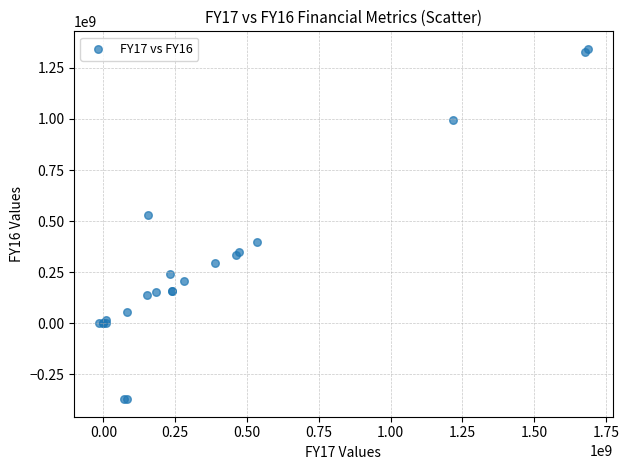

What Y value in the scatter plot is closest to 485295050?

531049585